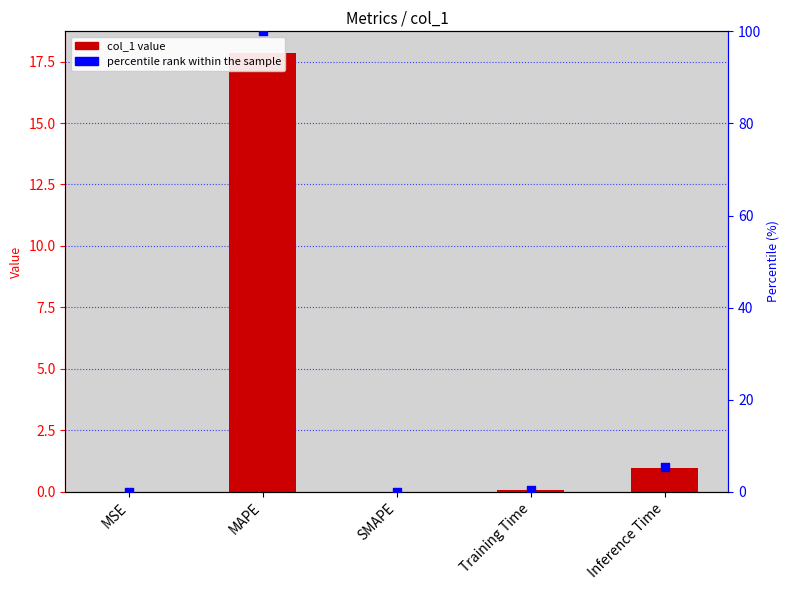

At how many categories does at least one series exceed 1?

2